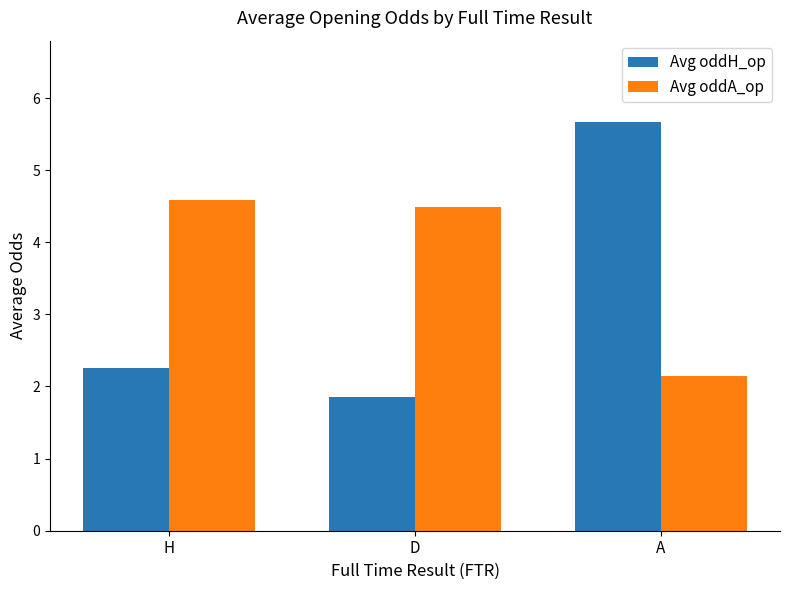

List the series in order of their overall mean, lowest first.

Avg oddH_op, Avg oddA_op